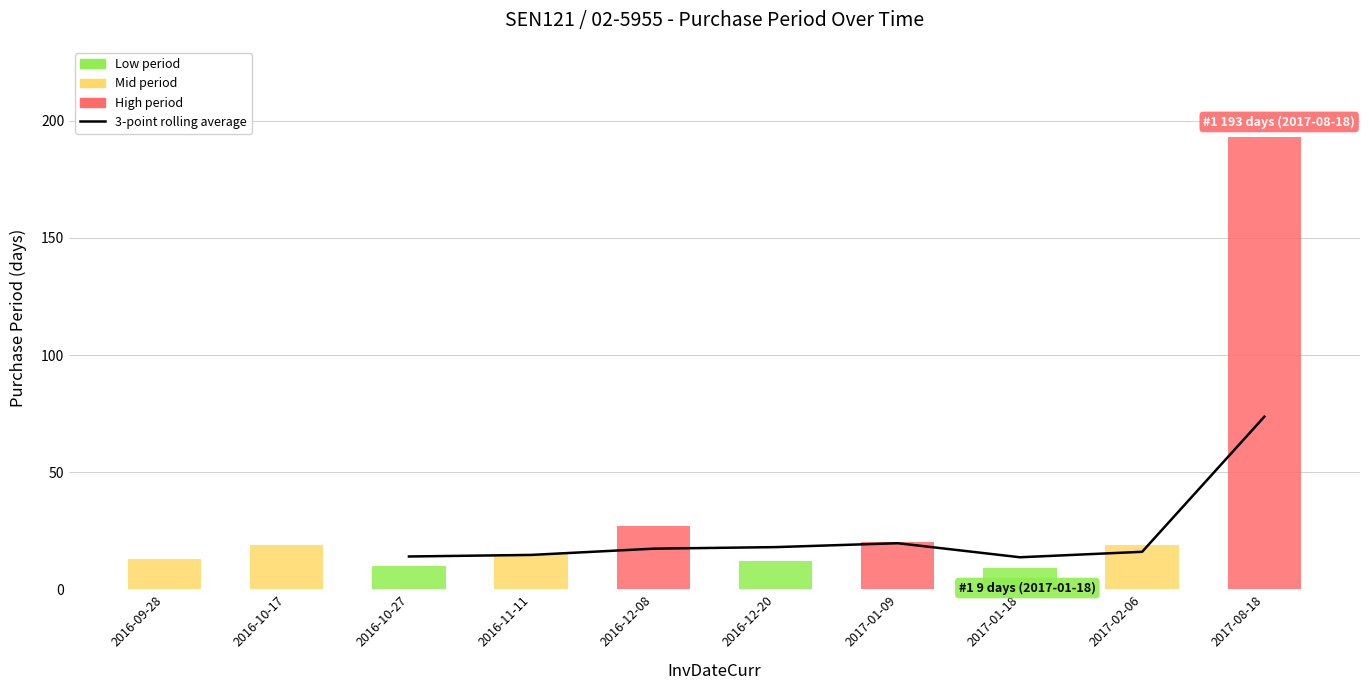

Which has a higher value, 2016-10-17 or 2017-01-09?

2017-01-09